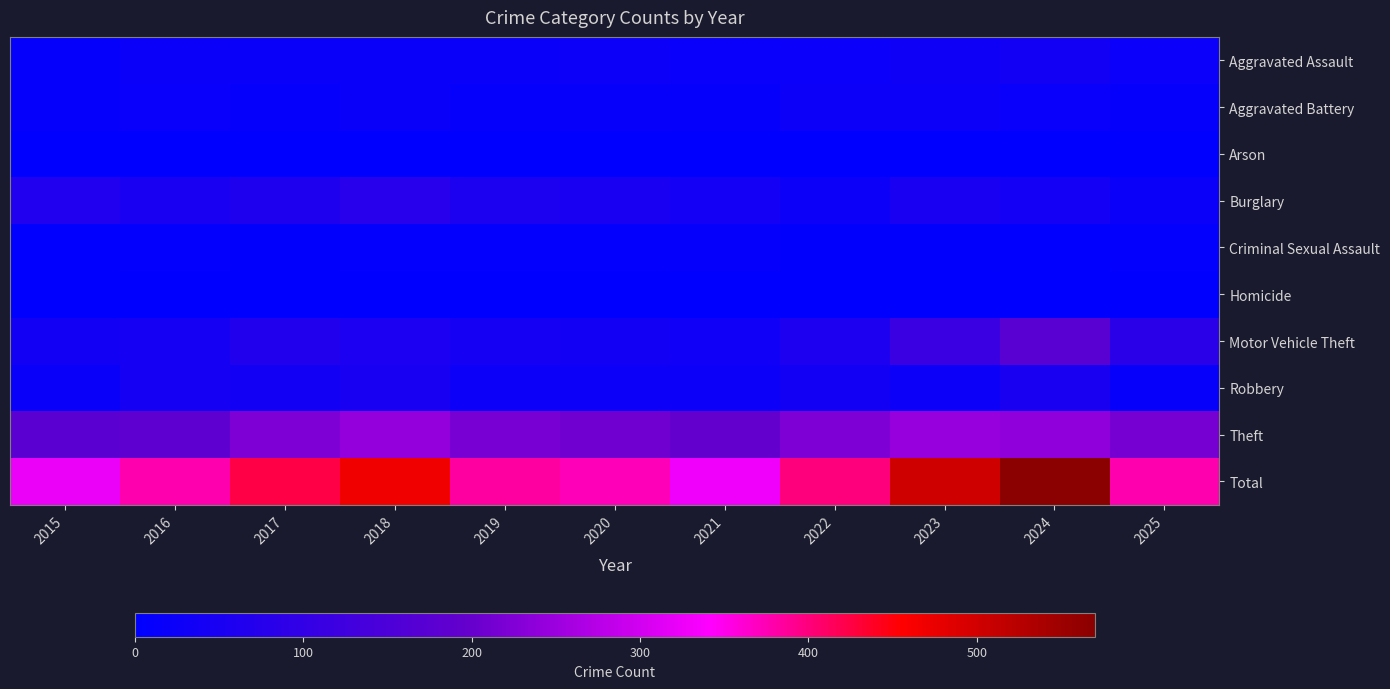

Count the number of data series in this chart.

10